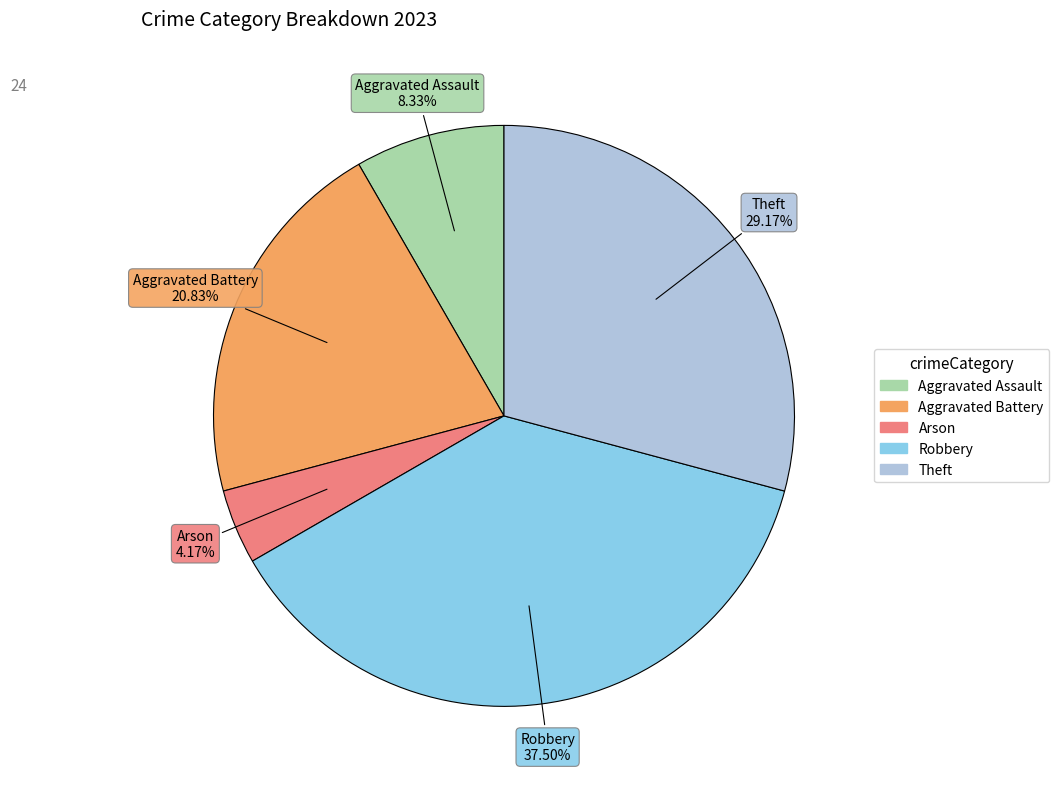

Rank the categories by value from highest to lowest.

Robbery, Theft, Aggravated Battery, Aggravated Assault, Arson